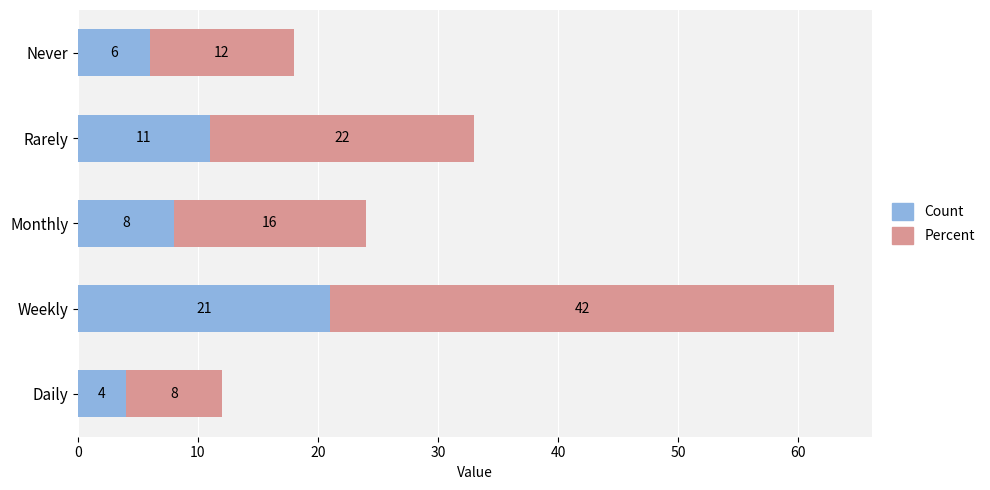

At Daily, list the series in order from smallest to largest.

Count, Percent